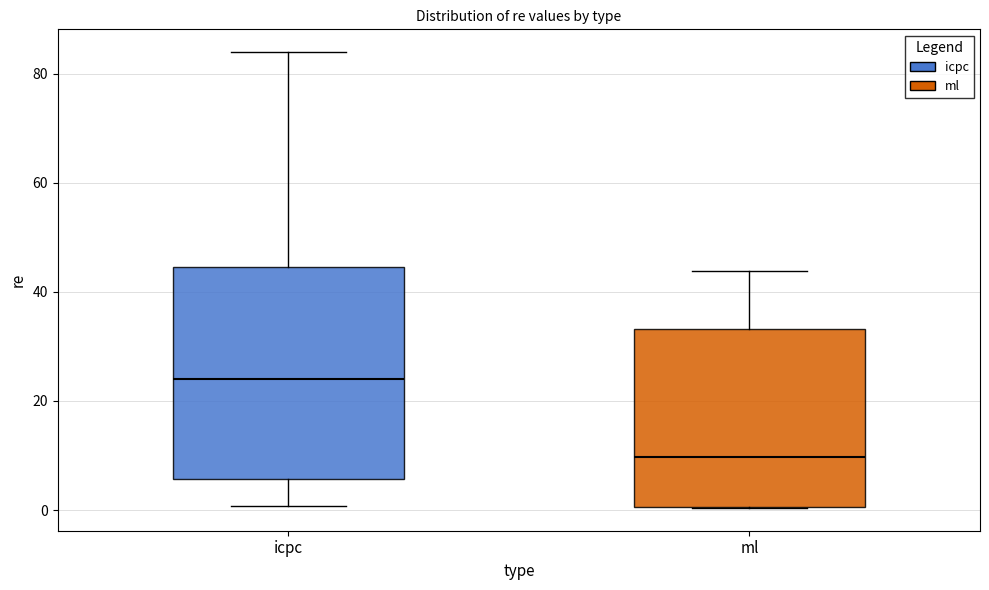

Reading left to right, transcribe this box plot: for each box, give where its median line is, the range the box spans, and where its two whiskers end, as read against the y-axis. The values are not printed on the chart, so give them approximately, as read against the axis.

icpc: median 24, box 6 to 44, whiskers 0 to 84
ml: median 10, box 0 to 34, whiskers 0 to 44